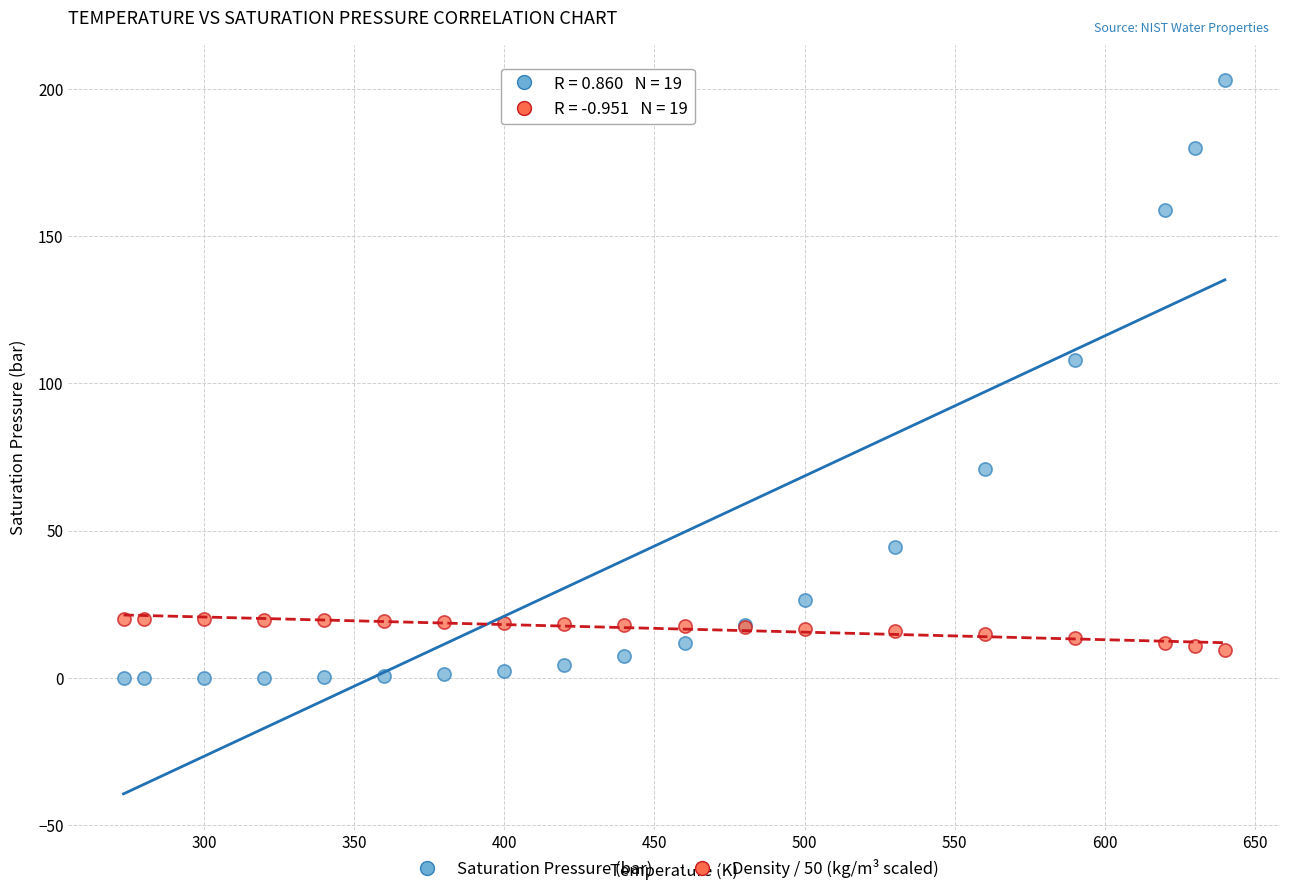

What are all the series names shown in the legend?

Saturation Pressure (bar), Density / 50 (kg/m³ scaled)